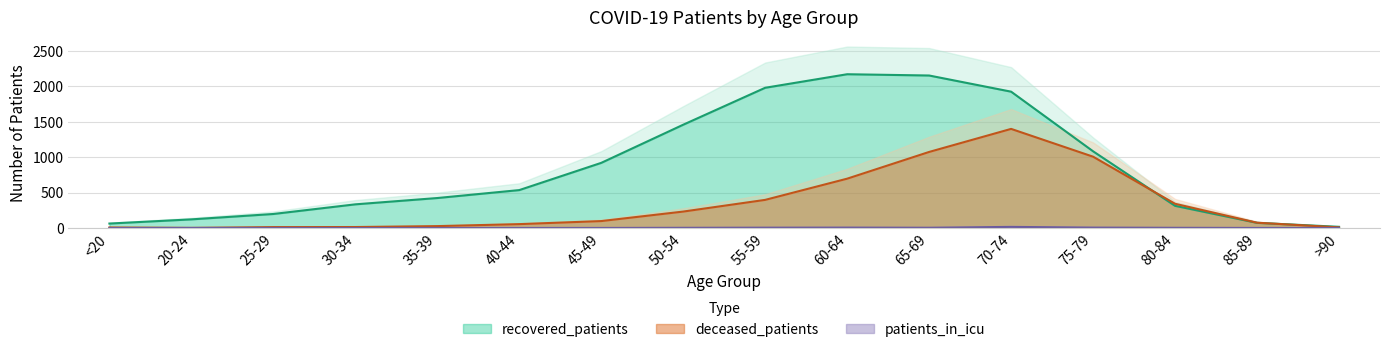

Between 20-24 and 55-59, which series saw the biggest shift?

recovered_patients